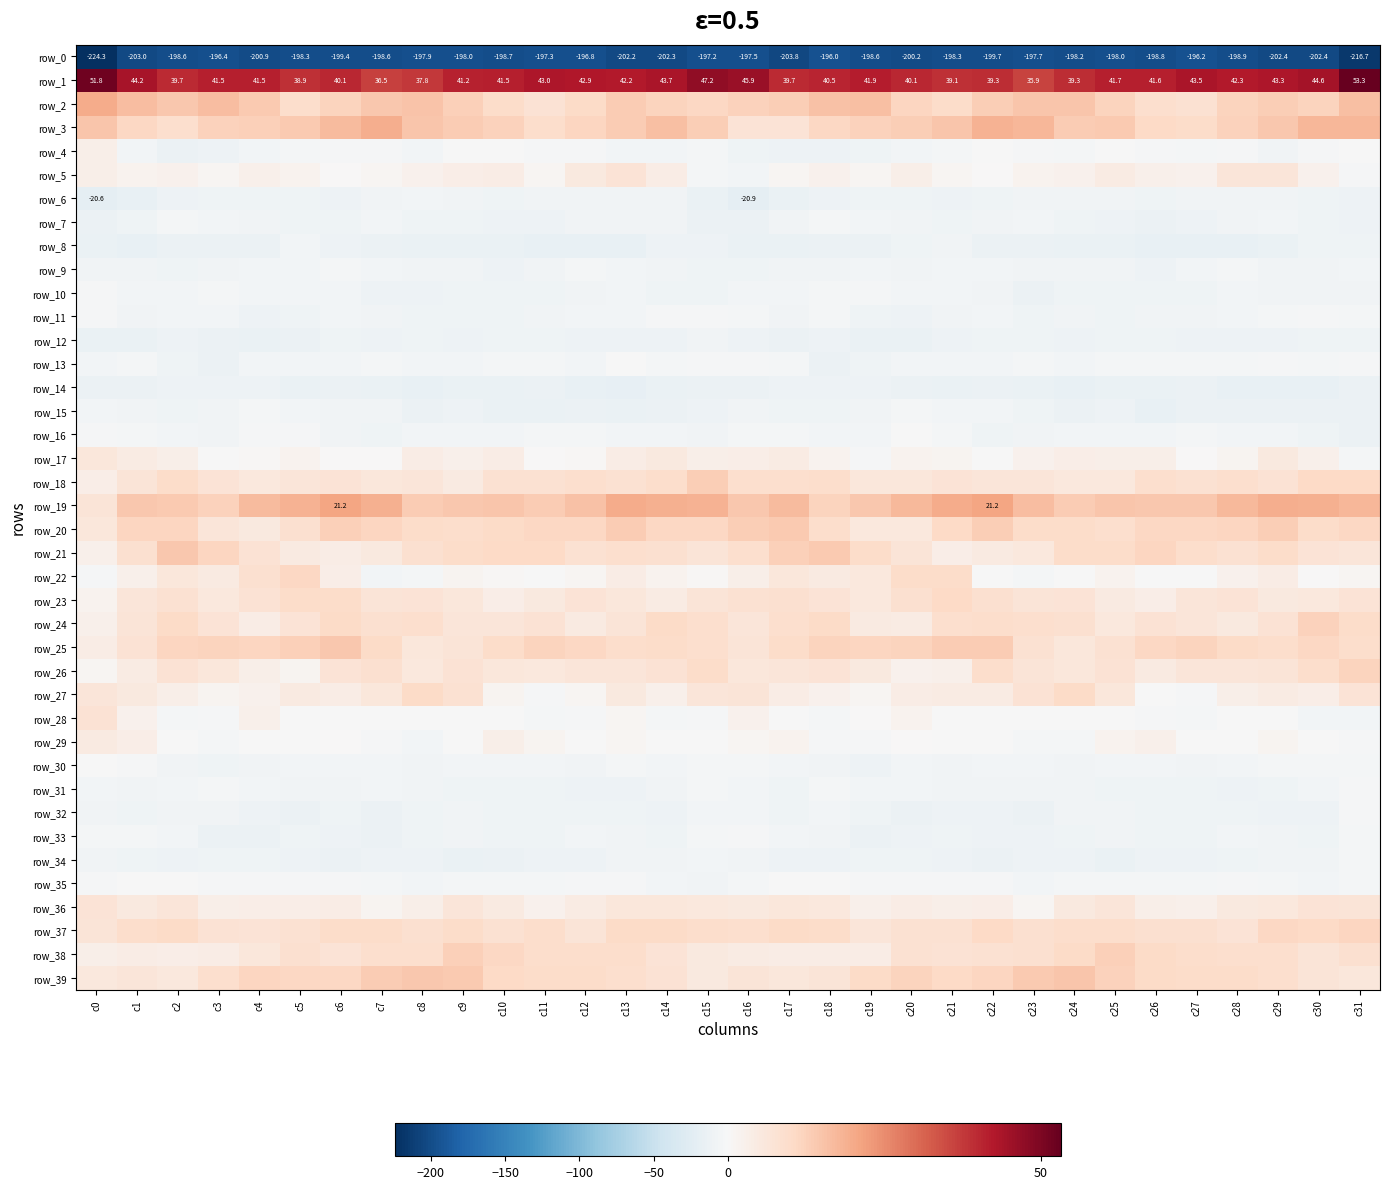

What is the difference between the maximum and minimum values in the row_20 series?

8.6